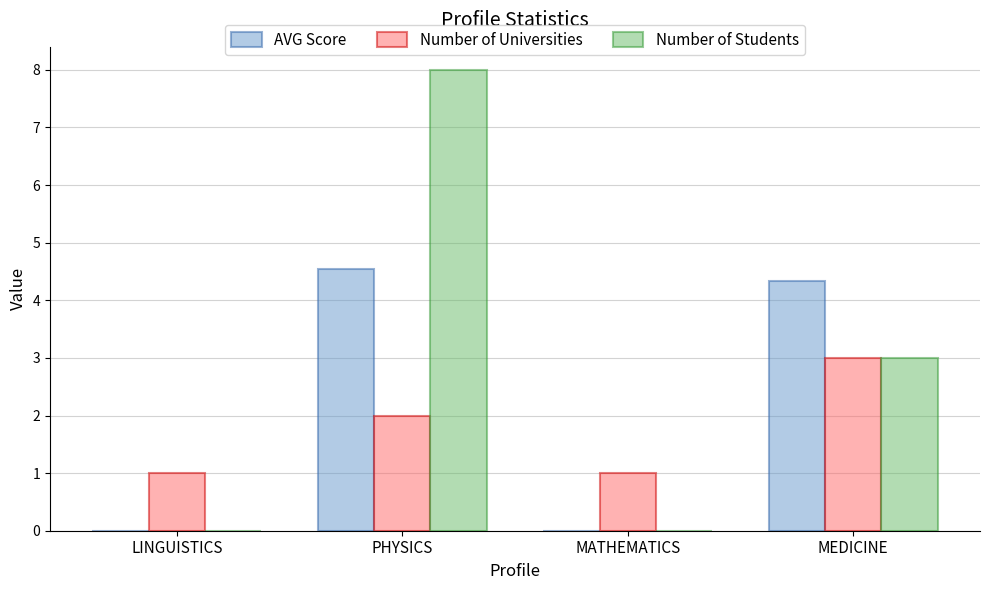

Which series has the largest total across all categories?

Number of Students